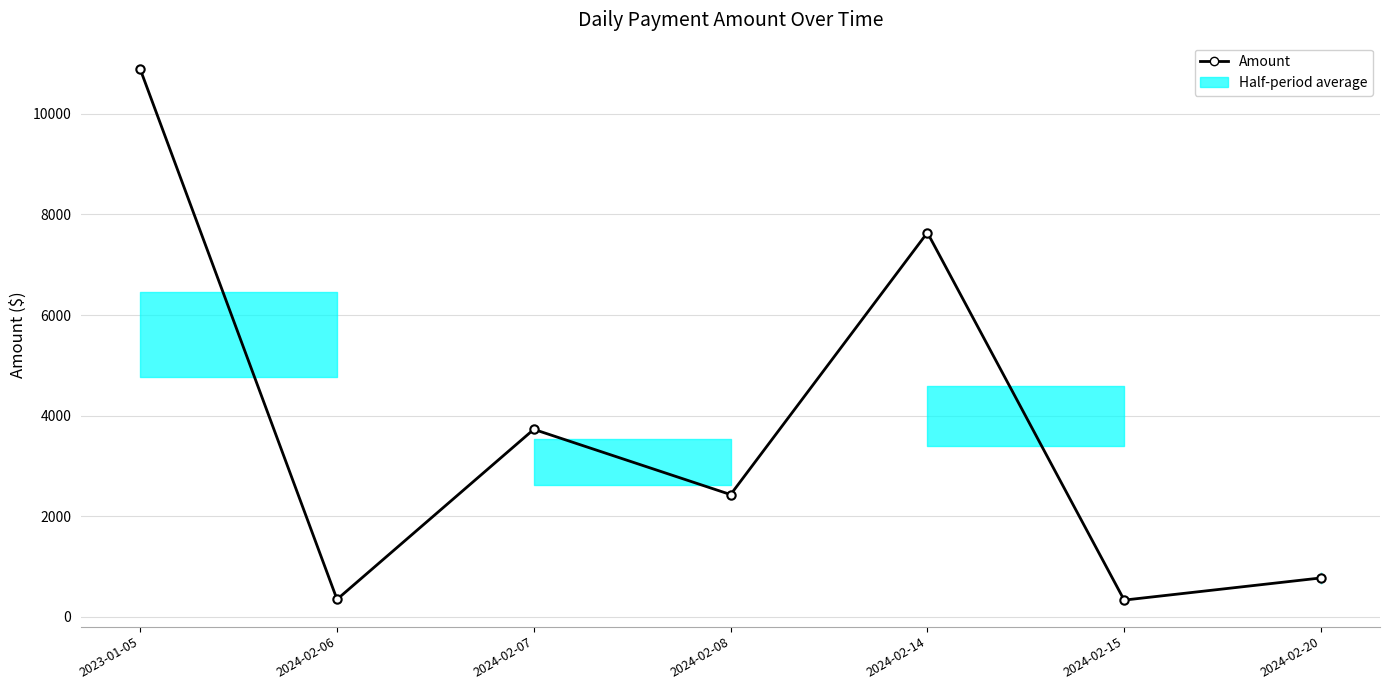

What position from the left is 2024-02-06?

2